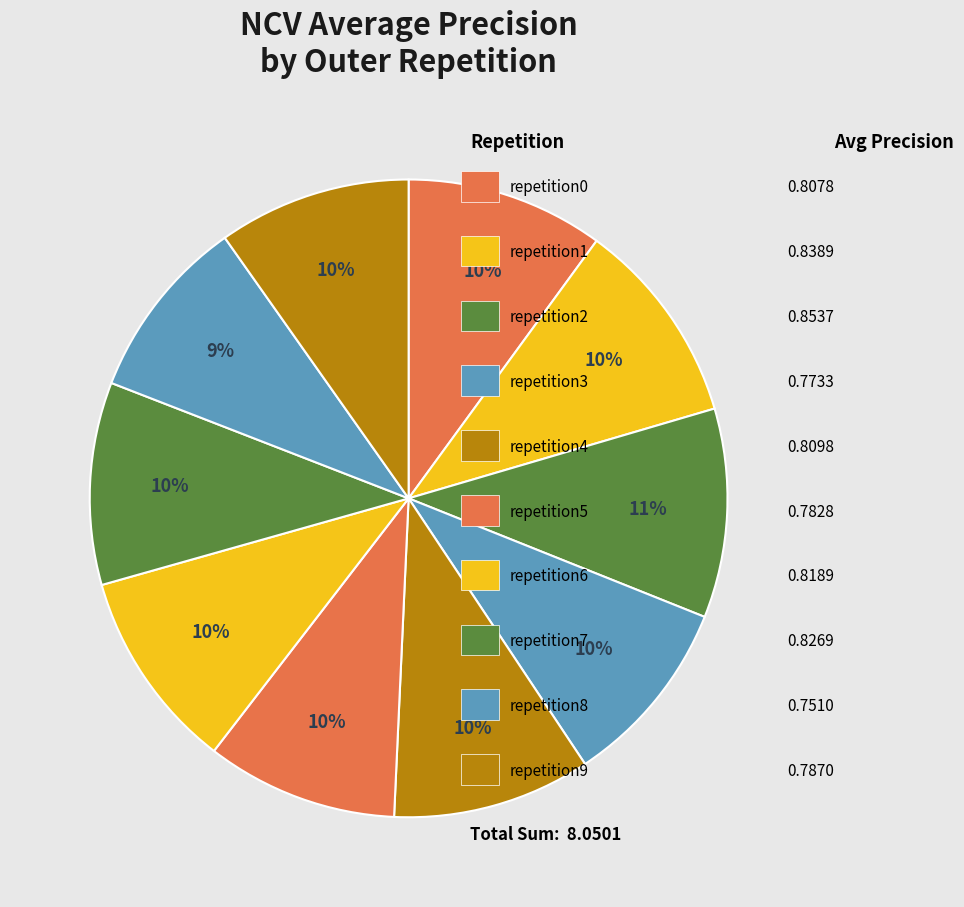

How many segments does this pie chart have?

10